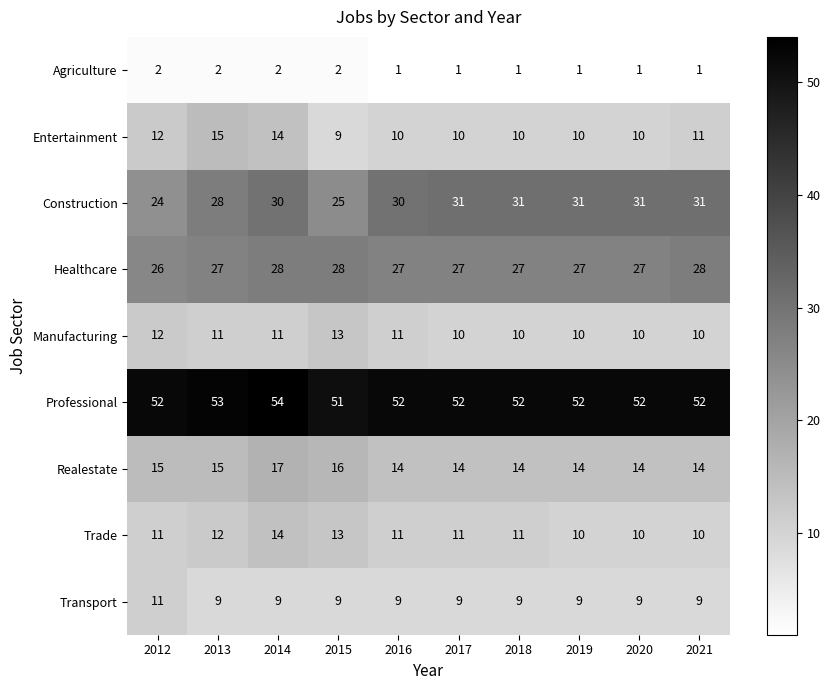

How many distinct data groups are displayed?

9